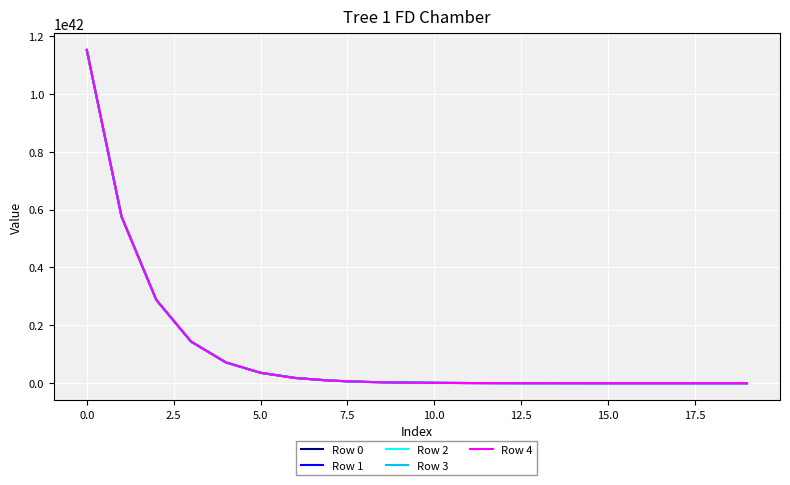

True or false: Row 4 and Row 2 cross at least once.

False